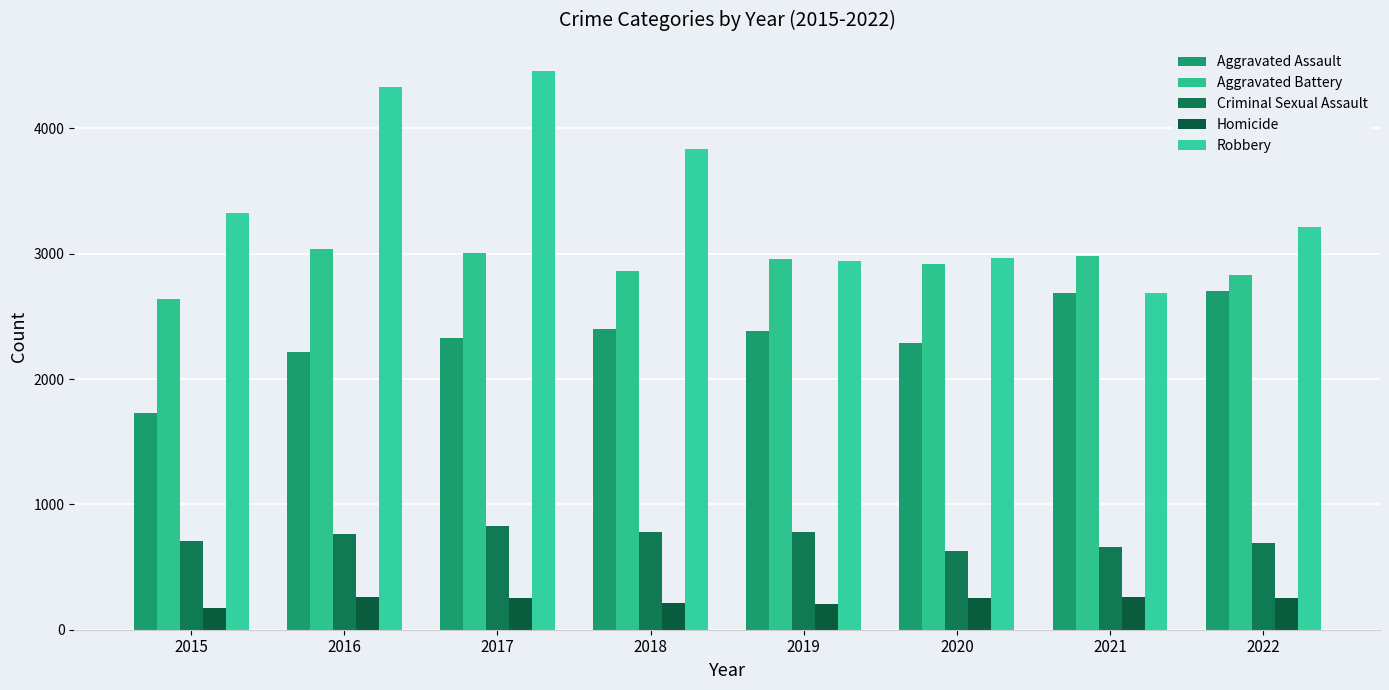

Rank the series by their average value, from highest to lowest.

Robbery, Aggravated Battery, Aggravated Assault, Criminal Sexual Assault, Homicide